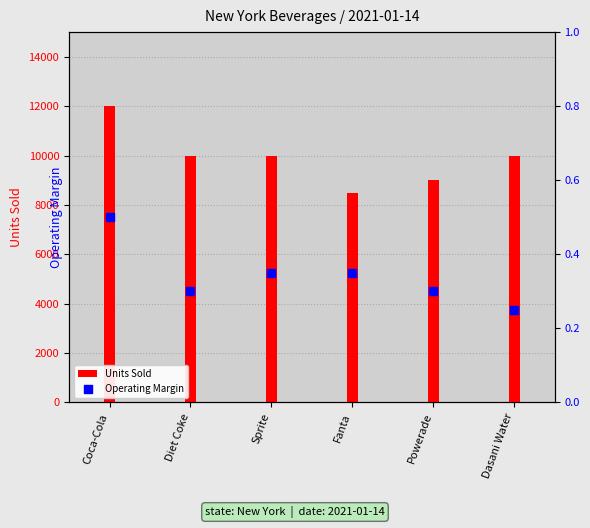

What is the total value across all series at Diet Coke?

10000.3